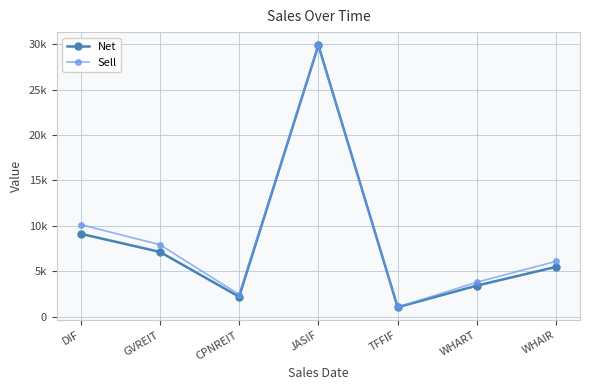

What are all the series names shown in the legend?

Net, Sell